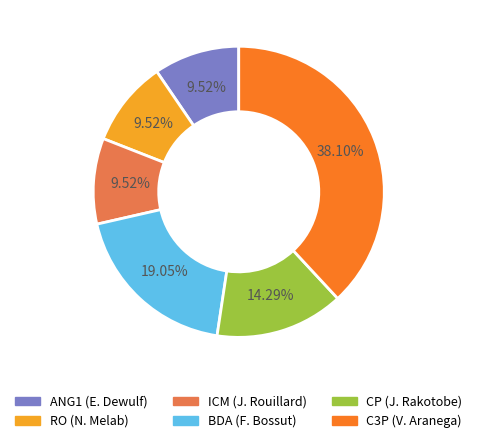

Does ANG1 (E. Dewulf) account for over 50% of the chart?

No